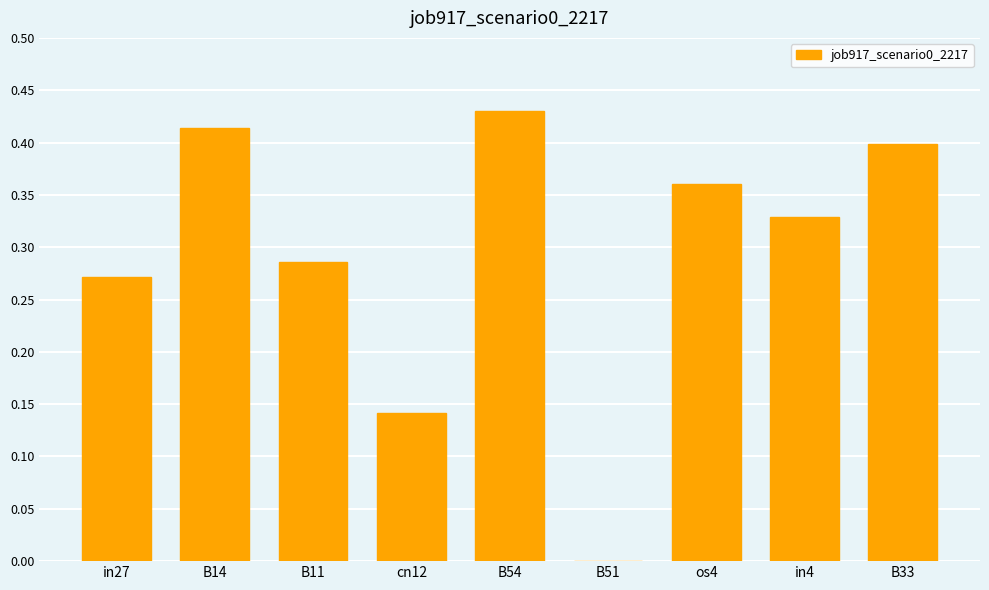

The chart shows a value of 0.1 at in27. True or false?

False